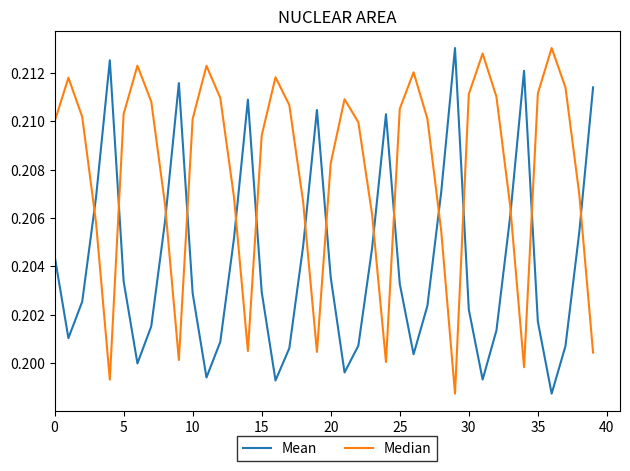

List the series in order of their overall mean, lowest first.

Mean, Median